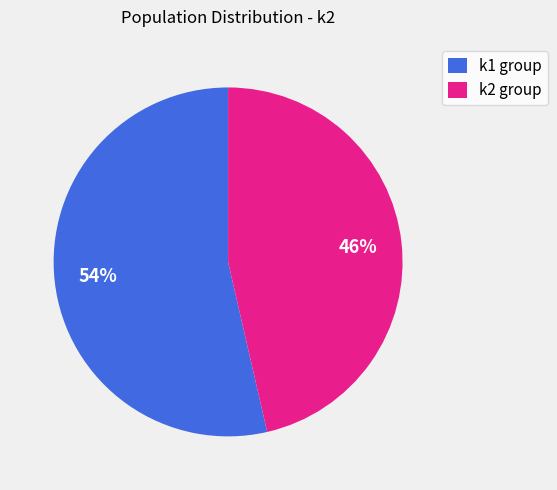

Is the sum of k2 group and k1 group greater than half?

Yes